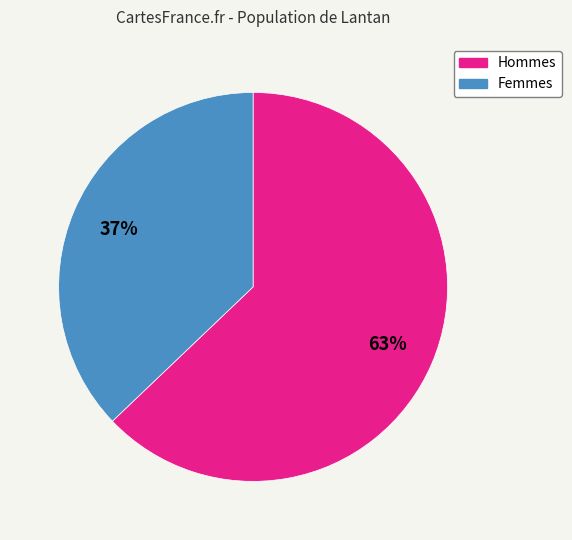

How many slices are in this pie chart?

2